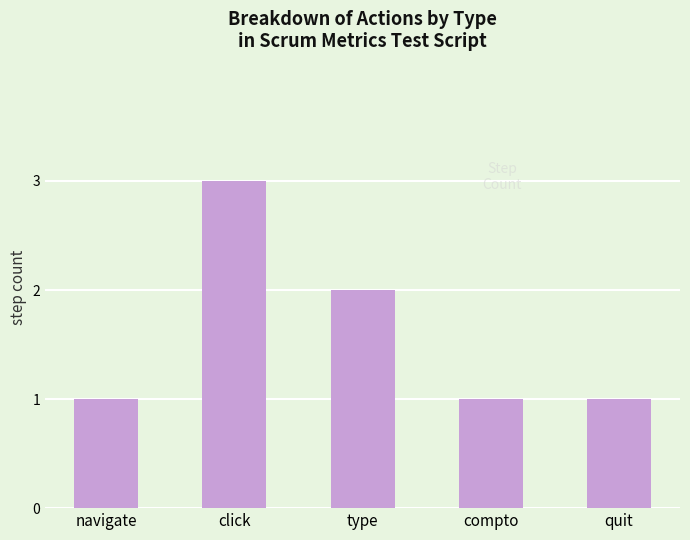

The value at navigate is 1. True or false?

True